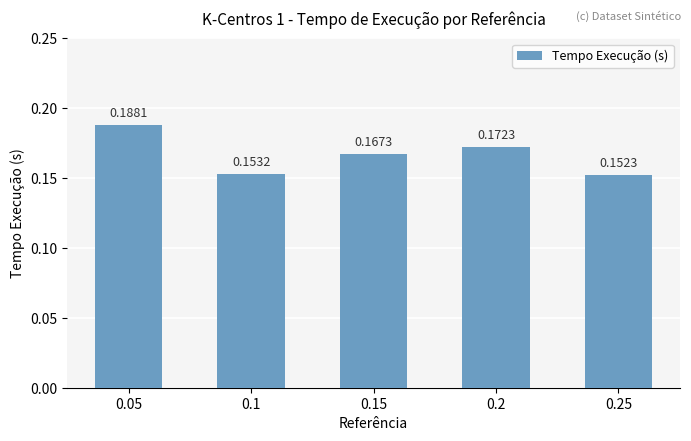

Which label corresponds to the smallest value in the chart?

0.25